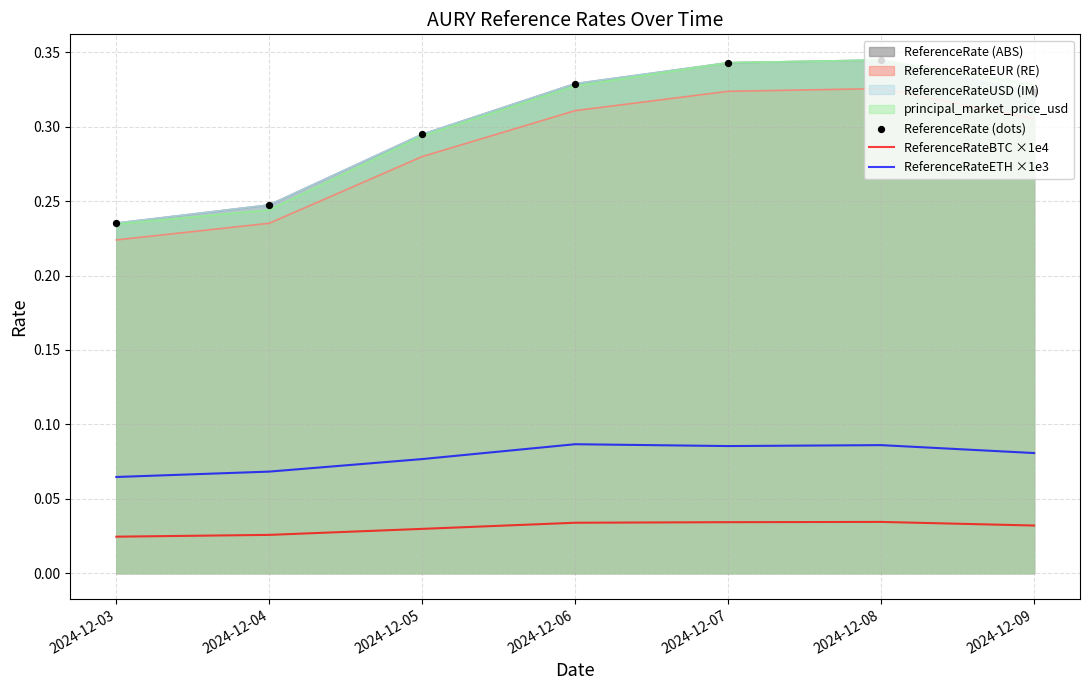

What is the total value across all series at 2024-12-08?

0.5